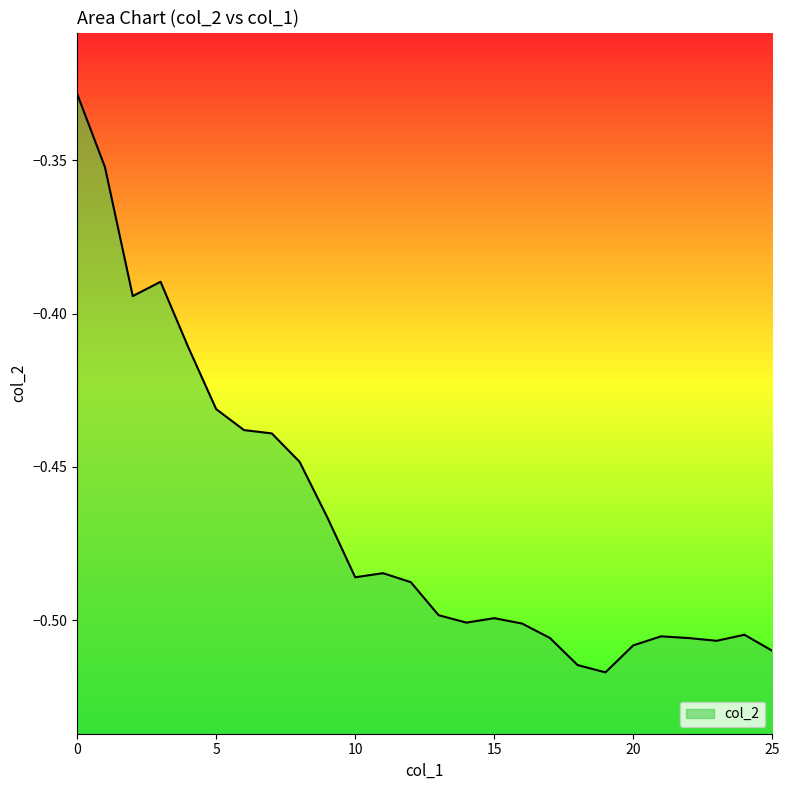

What is the minimum value shown in the chart?

-0.5